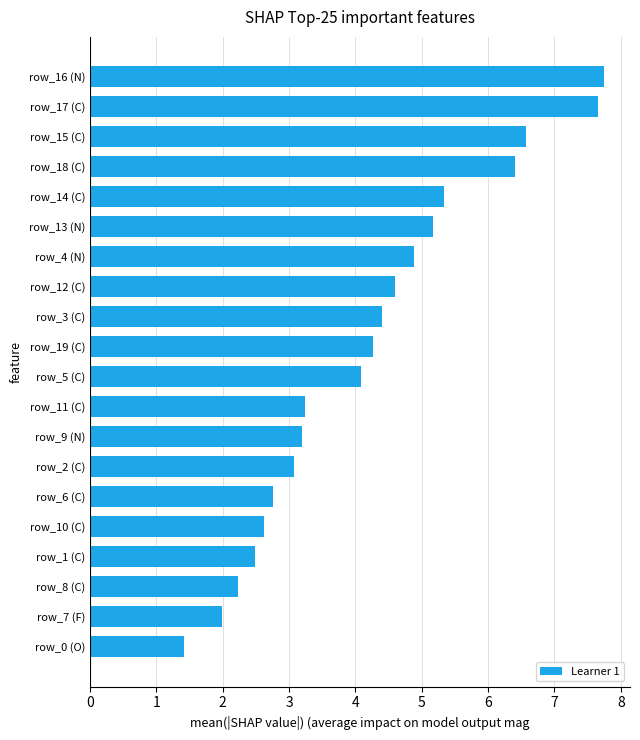

What is the change in value from row_1 (C) to row_13 (N)?

+2.7